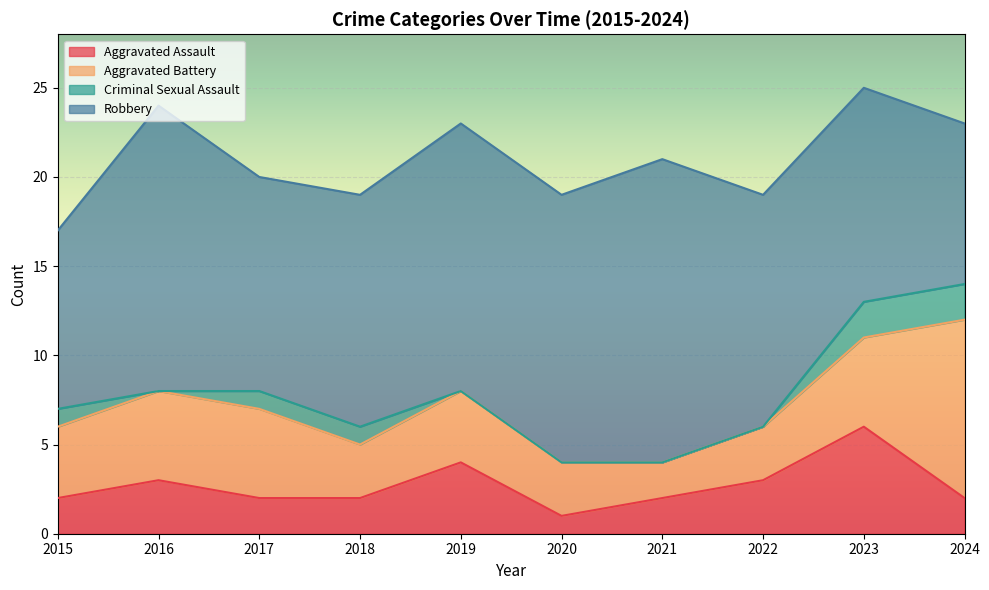

Reading right to left, list all the values displayed in this chart.

Aggravated Assault: 2	6	3	2	1	4	2	2	3	2
Aggravated Battery: 10	5	3	2	3	4	3	5	5	4
Criminal Sexual Assault: 2	2	0	0	0	0	1	1	0	1
Robbery: 9	12	13	17	15	15	13	12	16	10